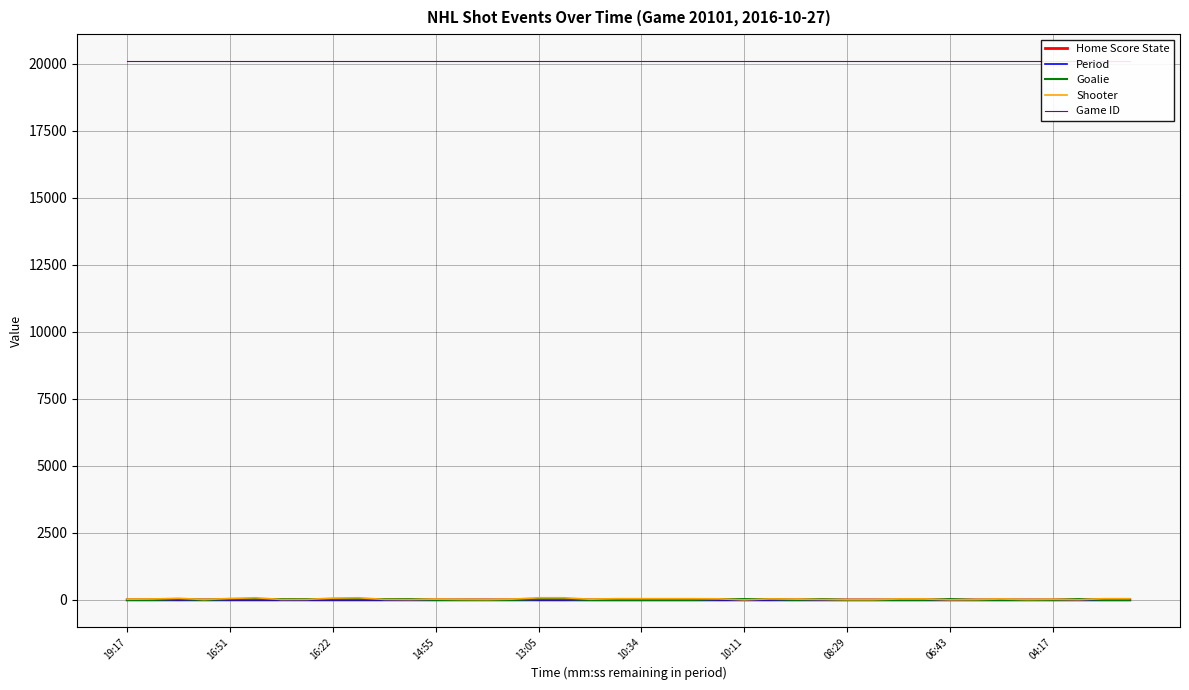

What are all the series names shown in the legend?

Home Score State, Period, Goalie, Shooter, Game ID